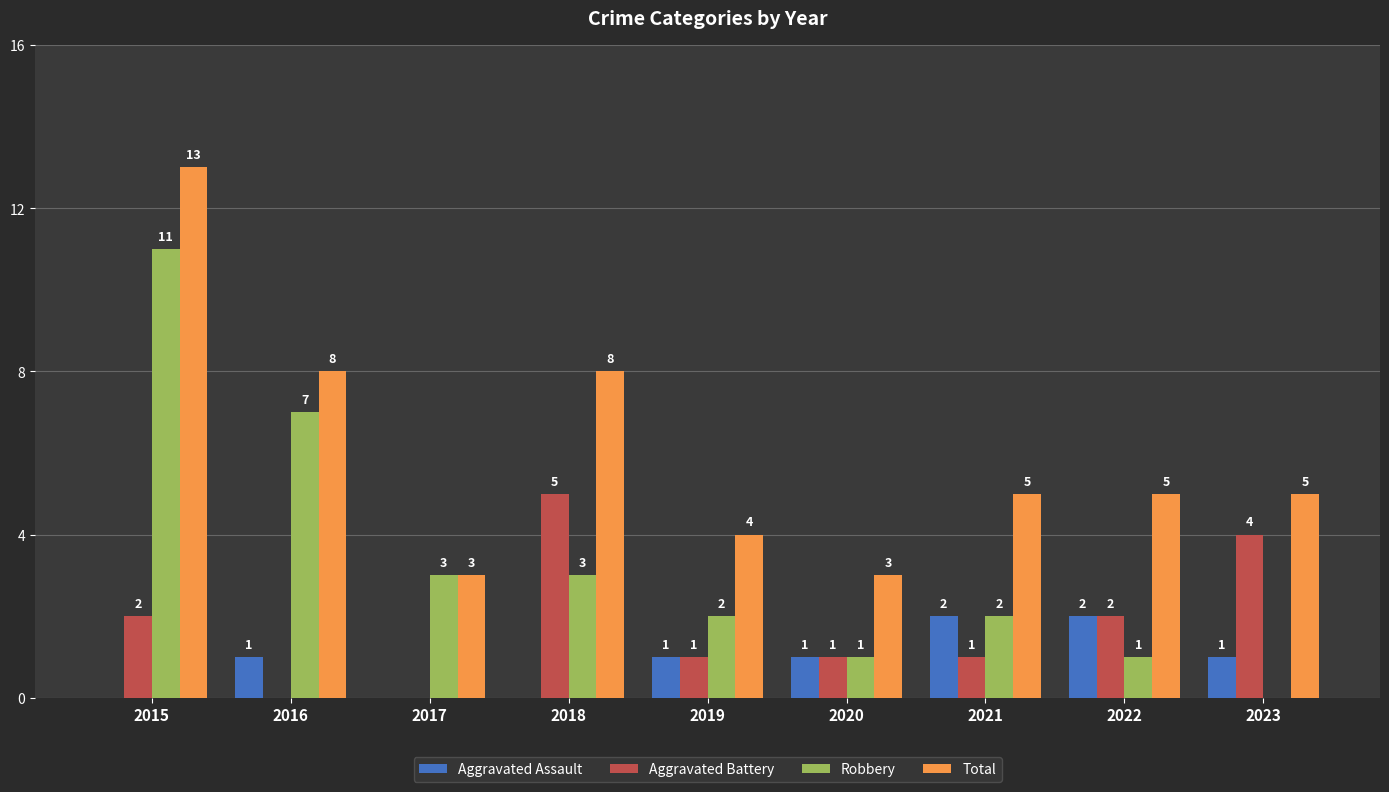

How many positive values does the Robbery series have?

8